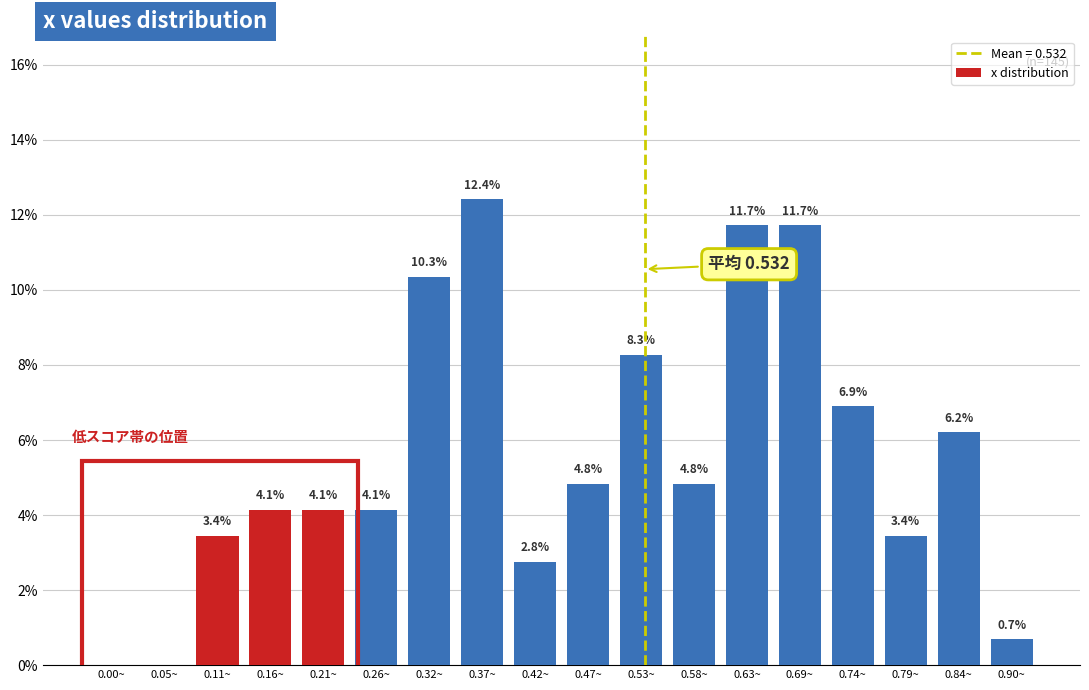

Reading left to right, extract all data points from this chart.

0.00~=0.0	0.05~=0.0	0.11~=3.4	0.16~=4.1	0.21~=4.1	0.26~=4.1	0.32~=10.3	0.37~=12.4	0.42~=2.8	0.47~=4.8	0.53~=8.3	0.58~=4.8	0.63~=11.7	0.69~=11.7	0.74~=6.9	0.79~=3.4	0.84~=6.2	0.90~=0.7